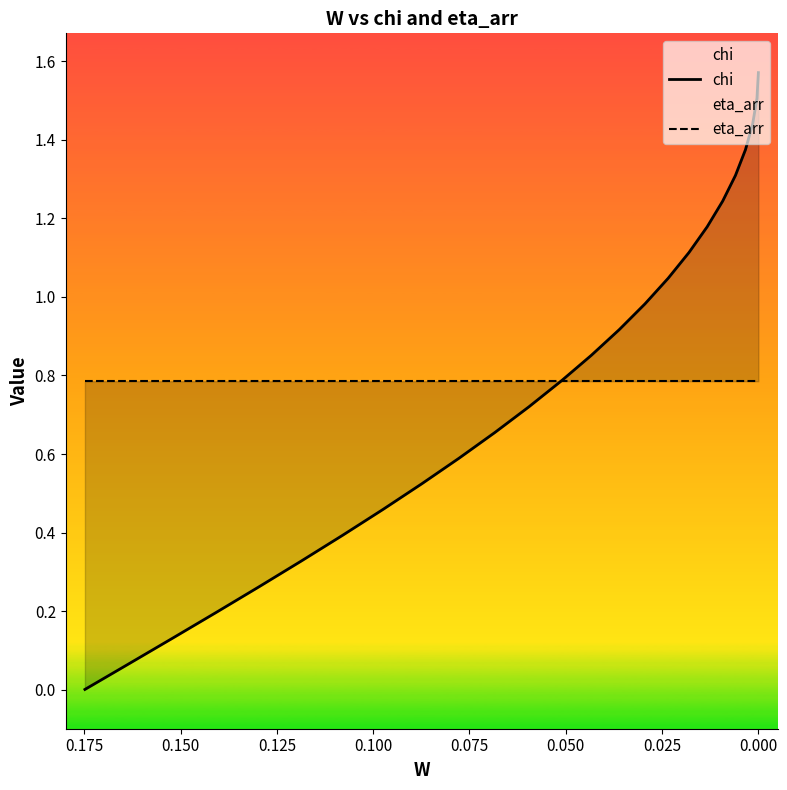

True or false: chi has more than 2 points higher than both neighbors.

False